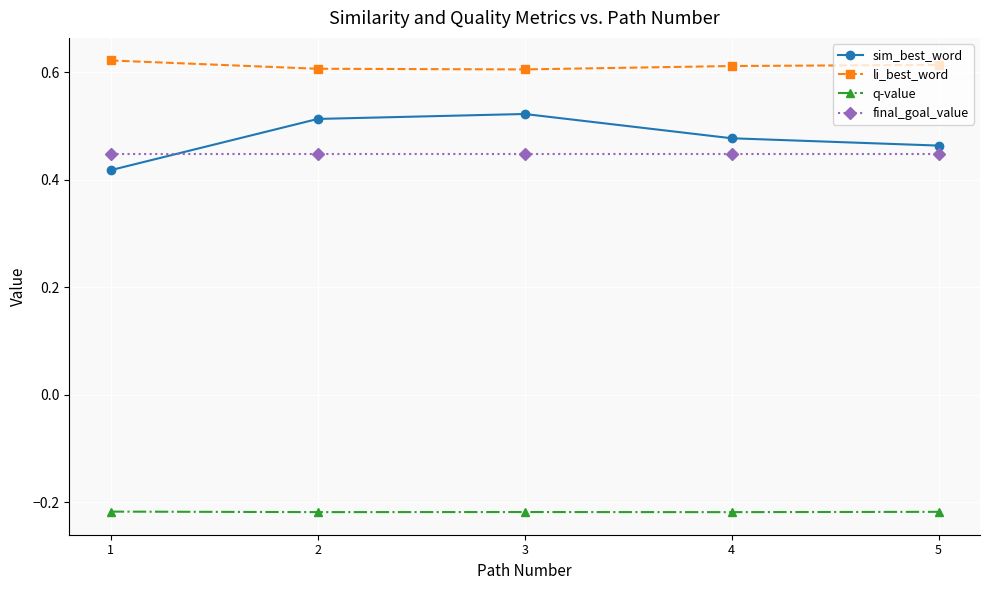

Rank the series by their maximum value, from highest to lowest.

li_best_word, sim_best_word, final_goal_value, q-value